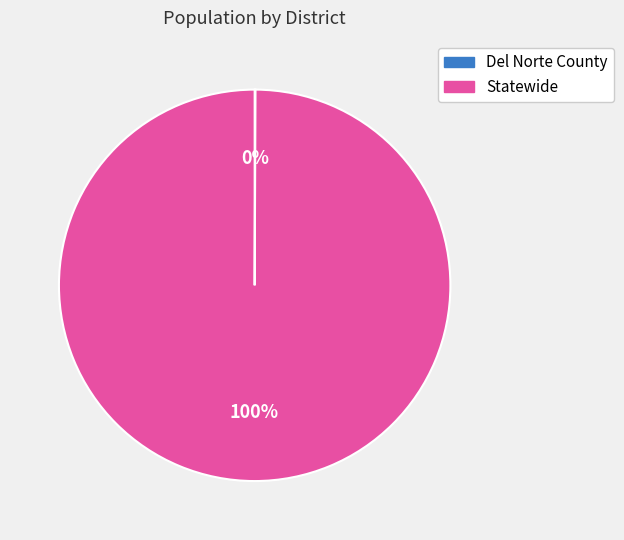

To the nearest percent, what is the difference between the largest and smallest slice percentages?

100%